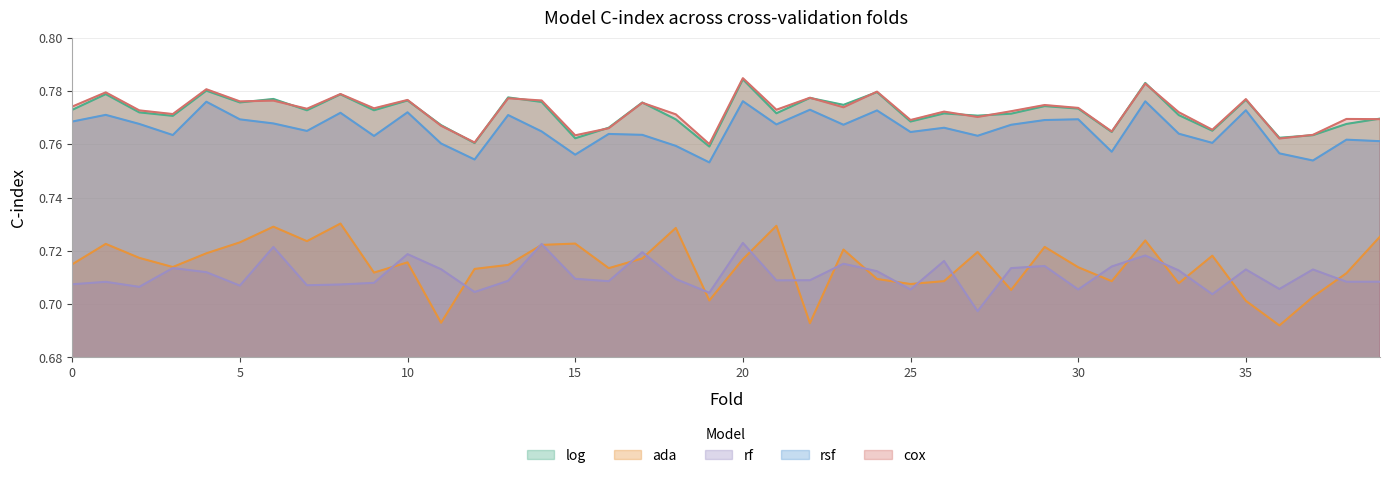

True or false: ada and log cross at least once.

False